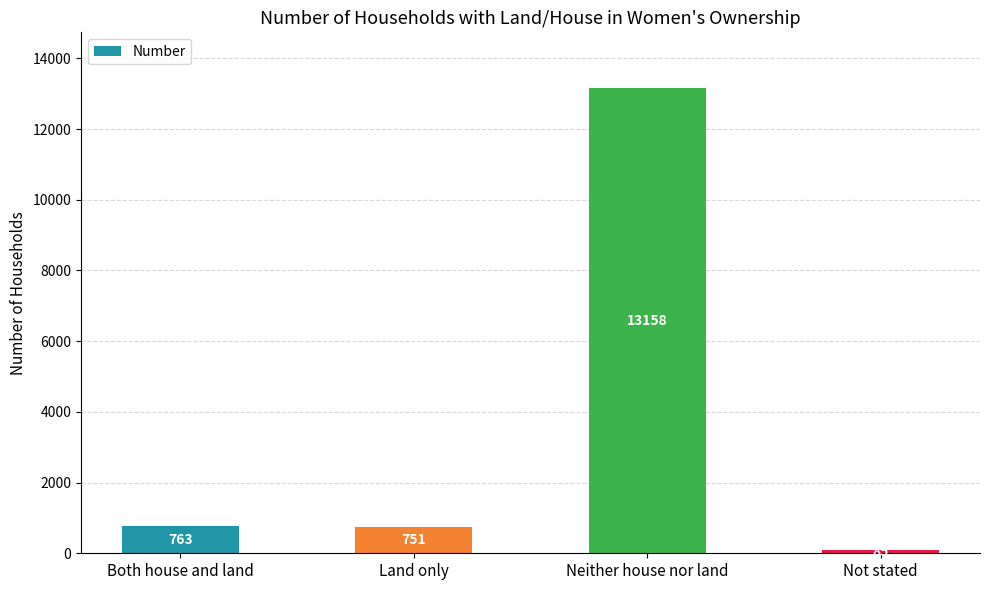

Does the chart contain any negative values?

No